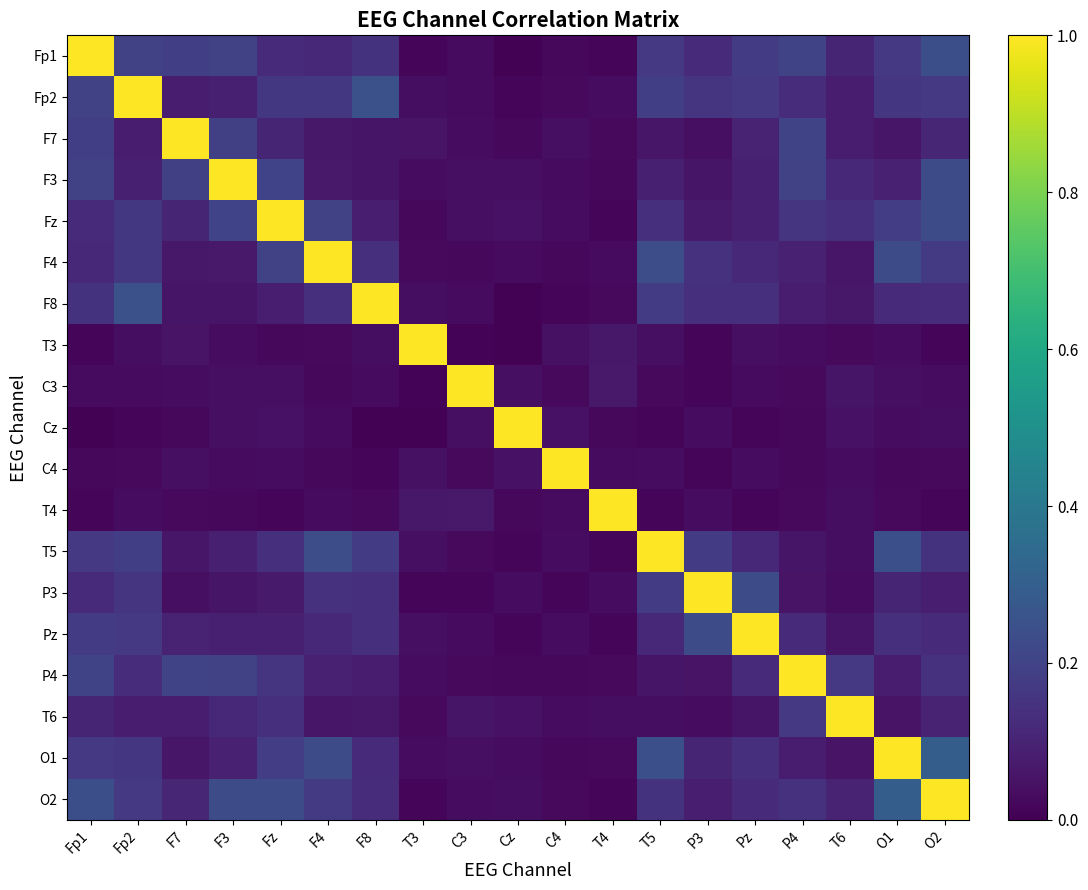

How many categories are shown in the chart?

19